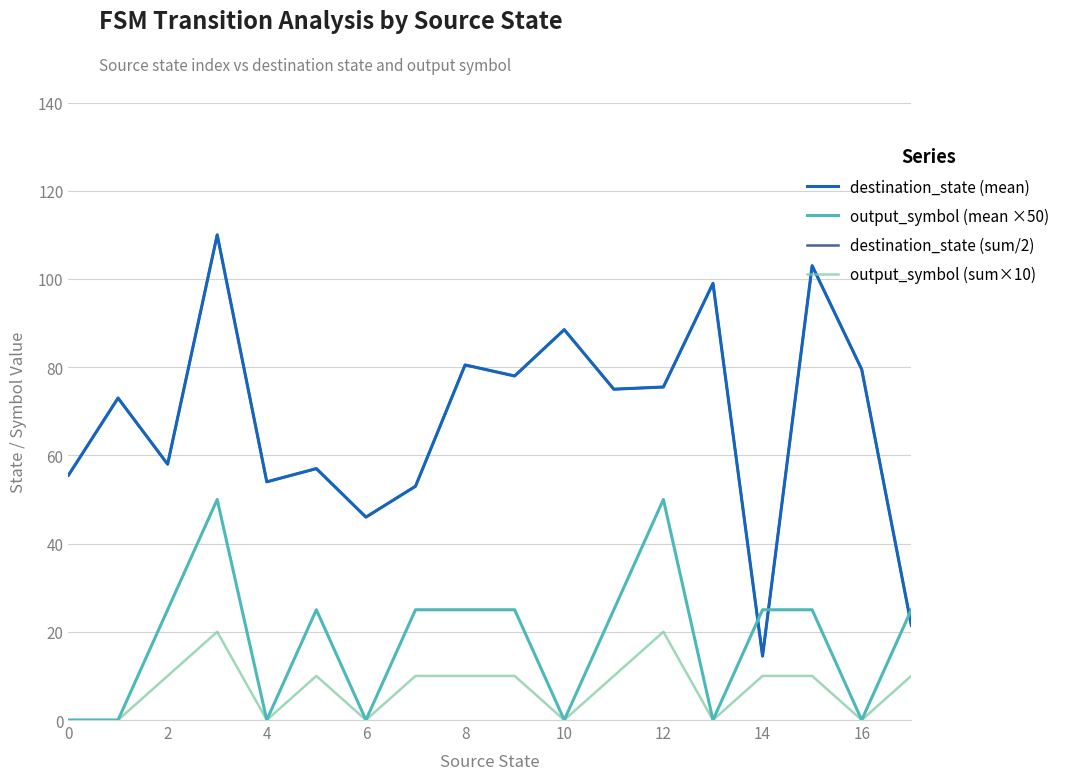

What is the difference between the second highest and second lowest values in the output_symbol (sum×10) series?

20.0